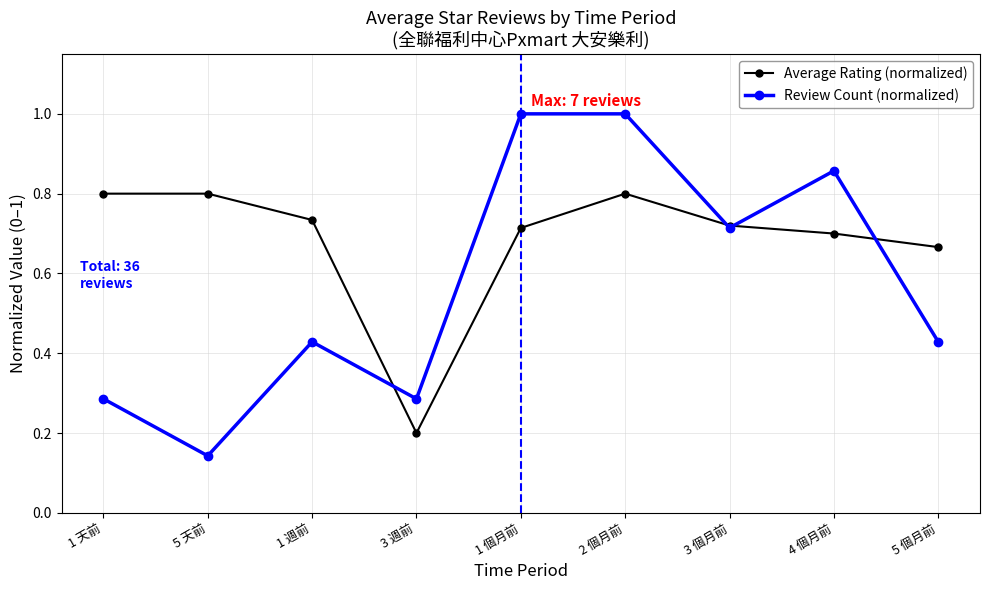

Does the chart have visible grid lines?

Yes